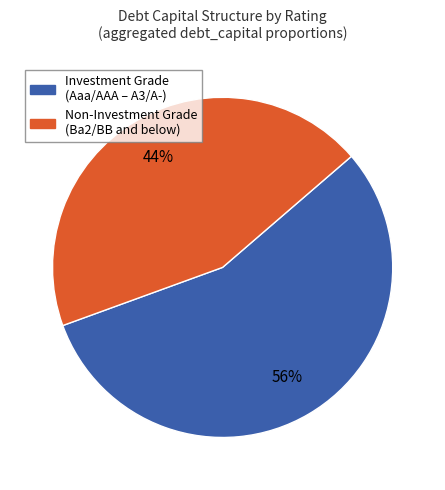

Is there any slice that represents more than half of the pie?

Yes